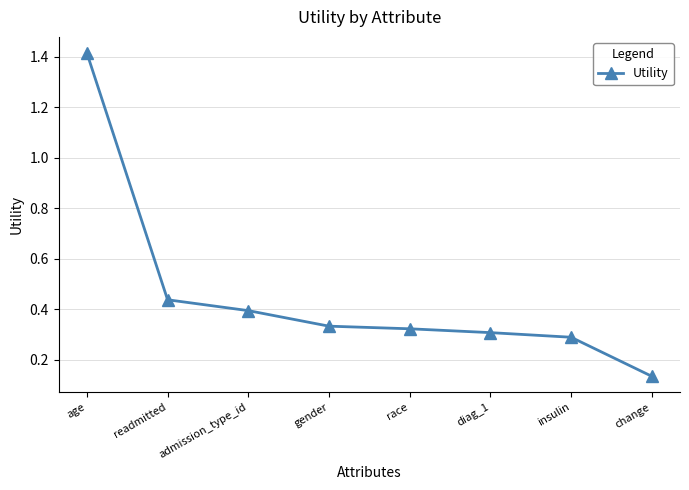

What is the difference between the maximum and minimum values?

1.3